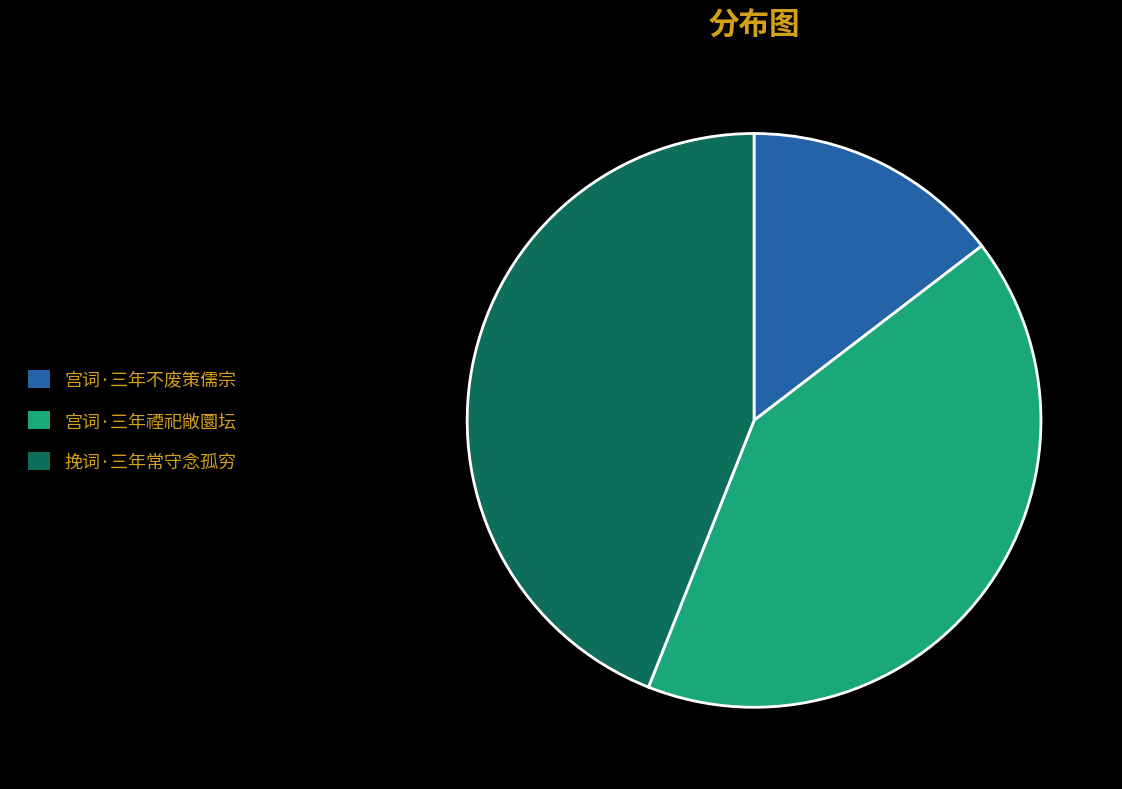

Is there any slice that represents more than half of the pie?

No